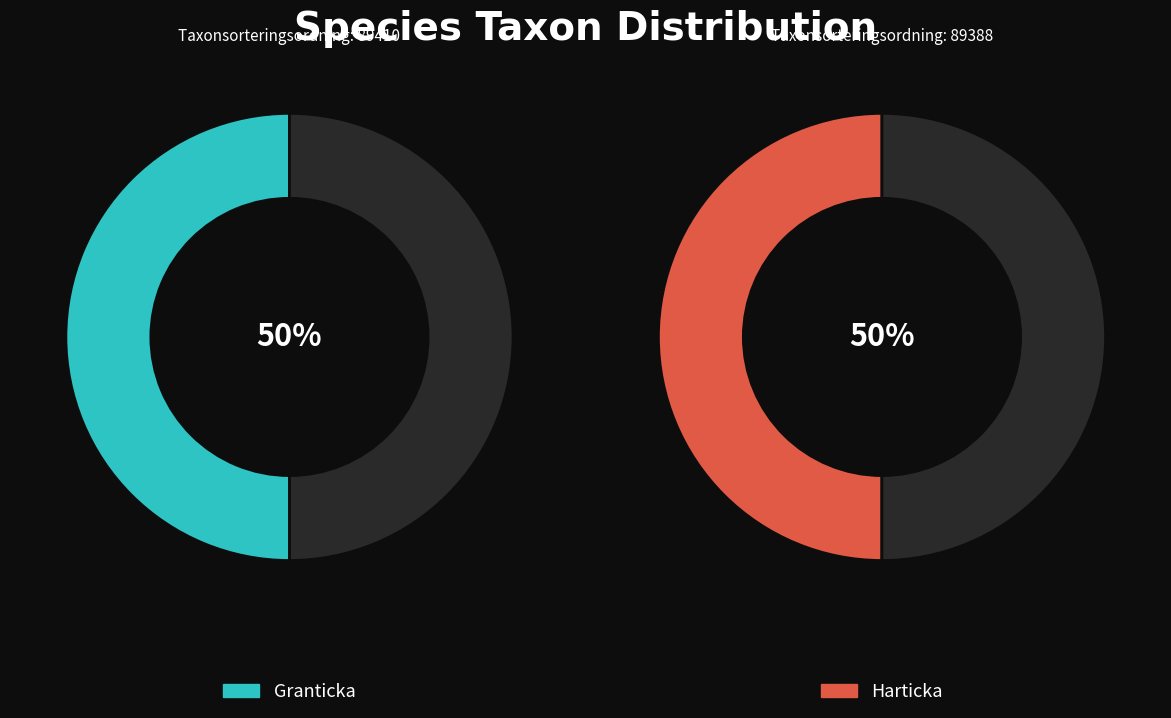

Which category has the biggest portion of the pie?

Granticka